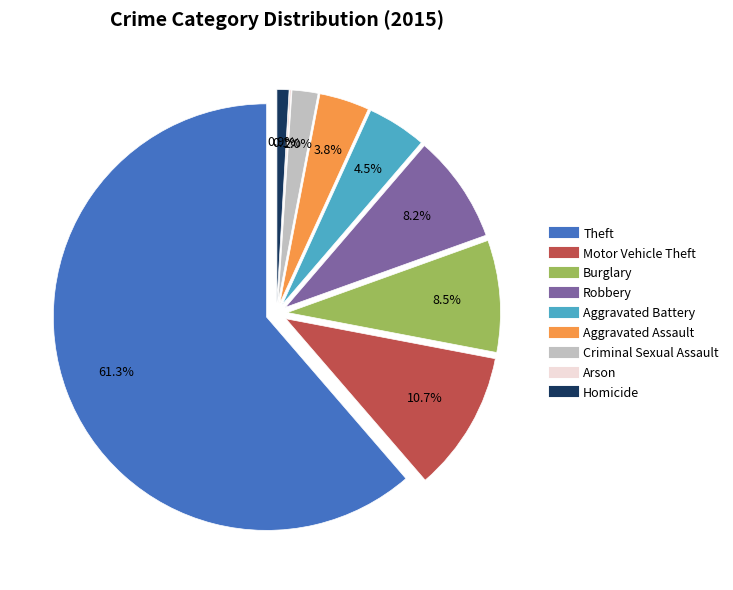

To the nearest percent, what is the difference between the largest and smallest slice percentages?

61%